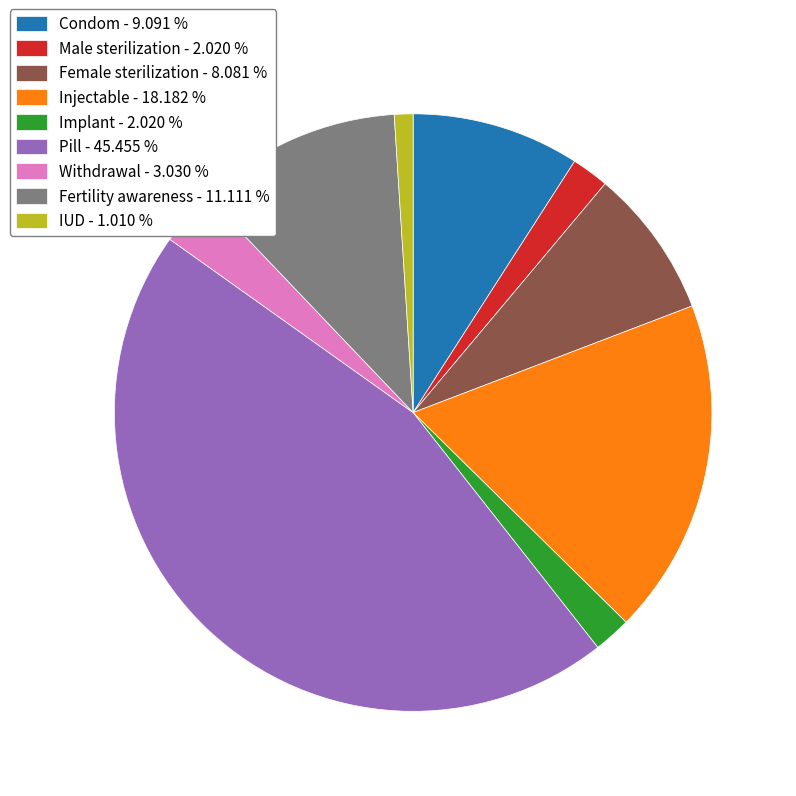

True or false: Pill accounts for 32% of the total.

False